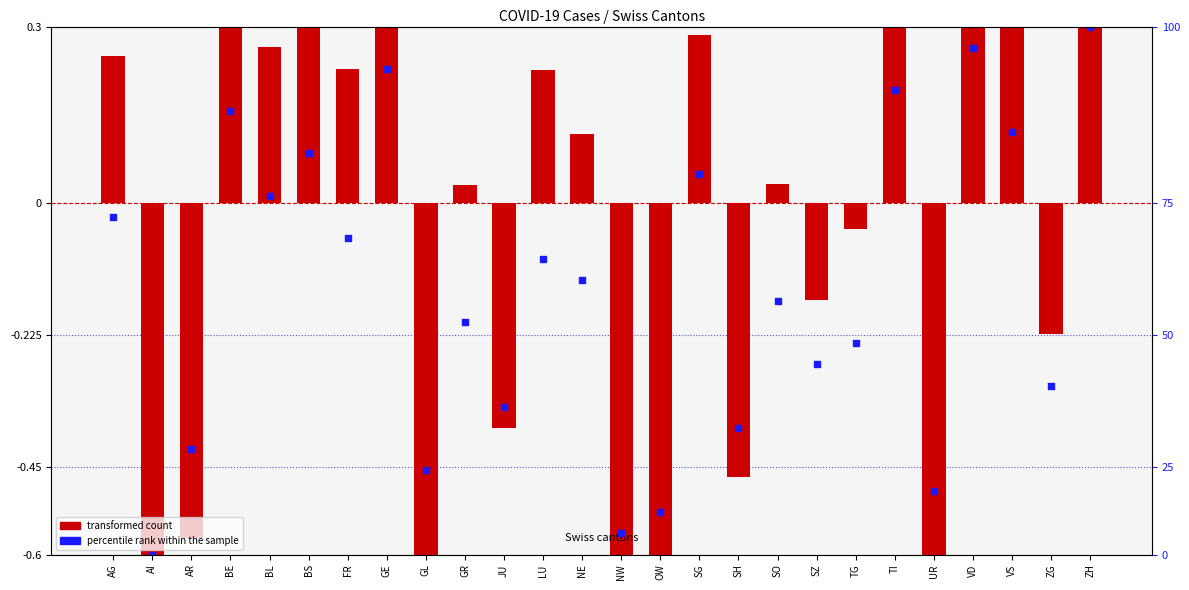

What are all the series names shown in the legend?

transformed count, percentile rank within the sample